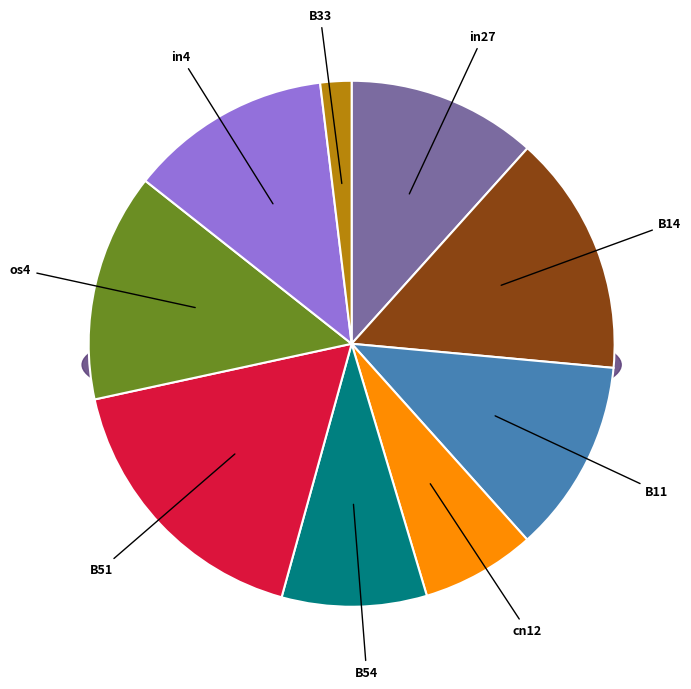

Which category has the smallest portion of the pie?

B33